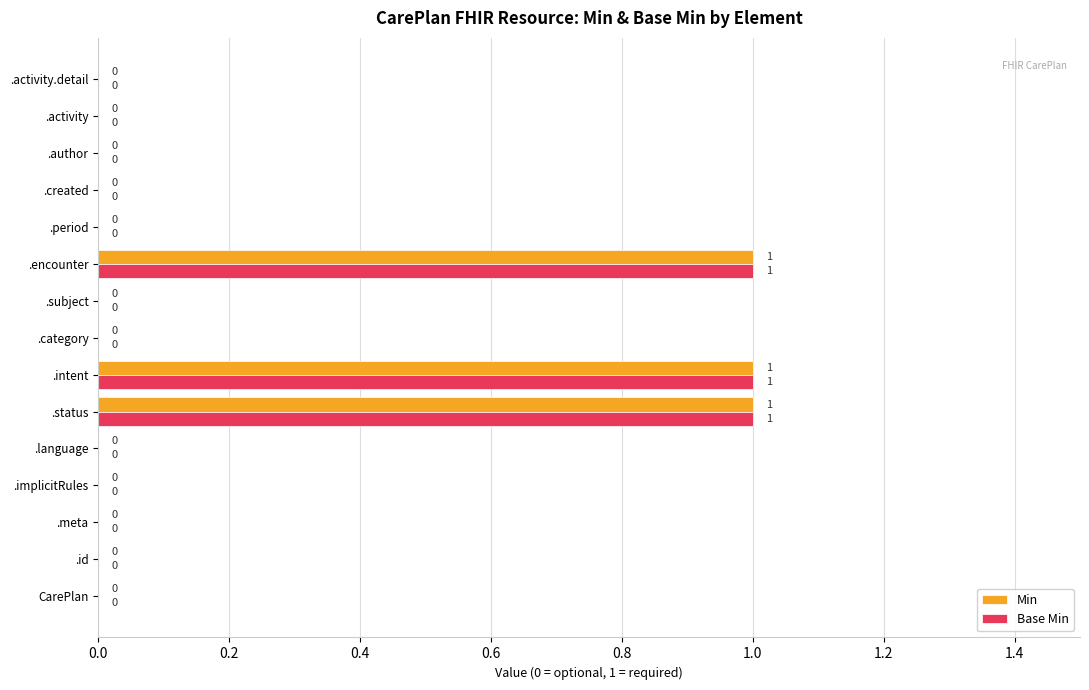

Is the value of Base Min at .intent greater than the value of Min at .category?

Yes